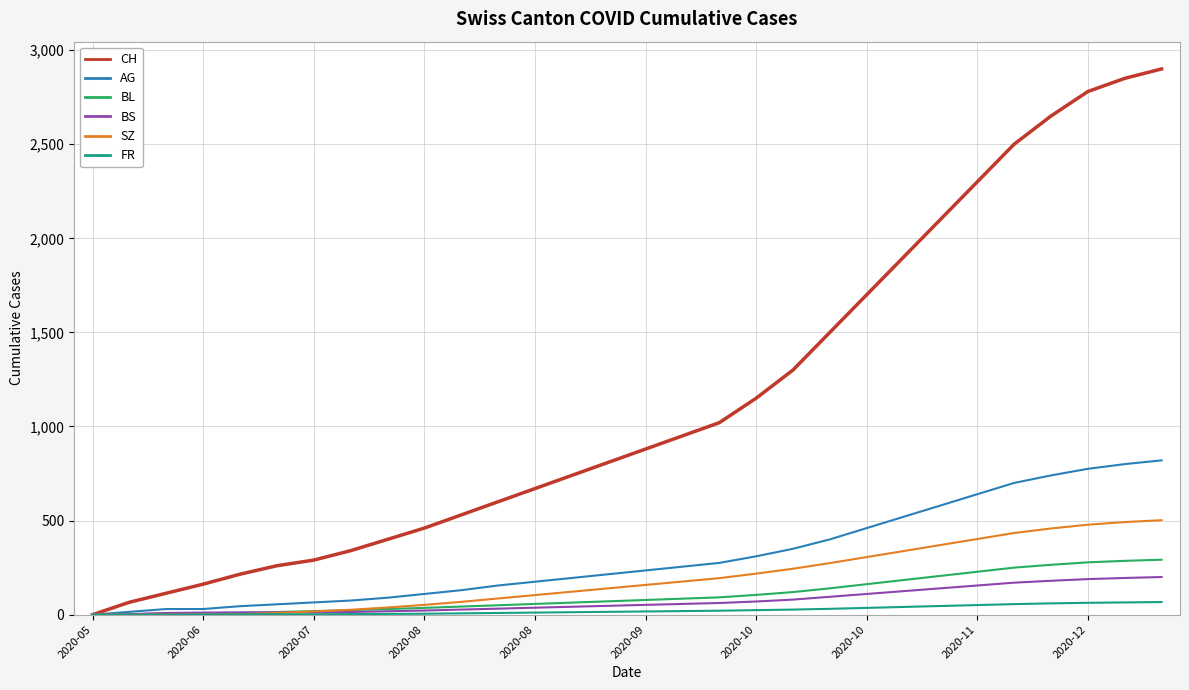

Which series has the widest spread of values?

CH